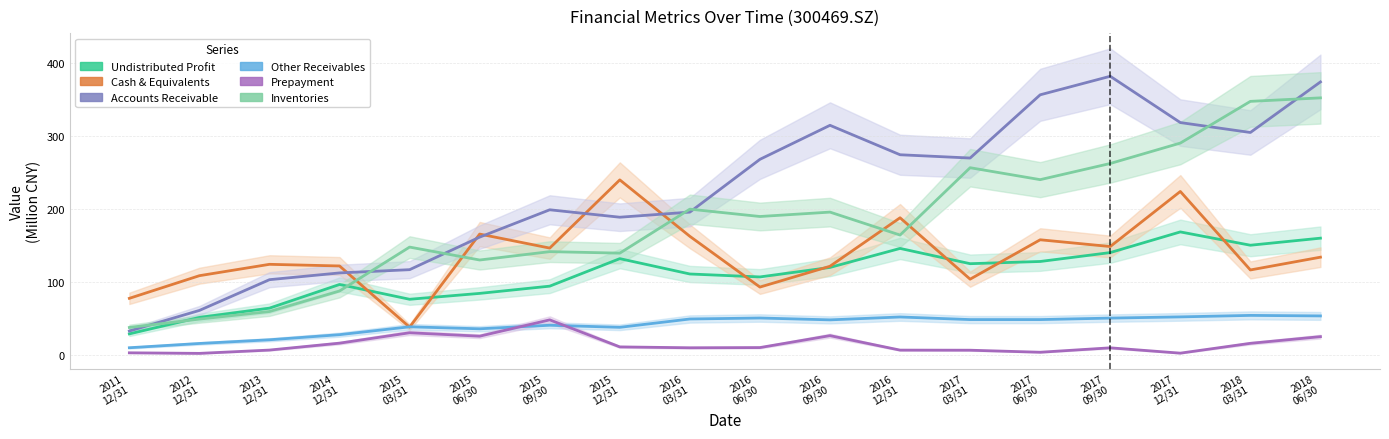

Which series has the largest total across all categories?

Accounts Receivable